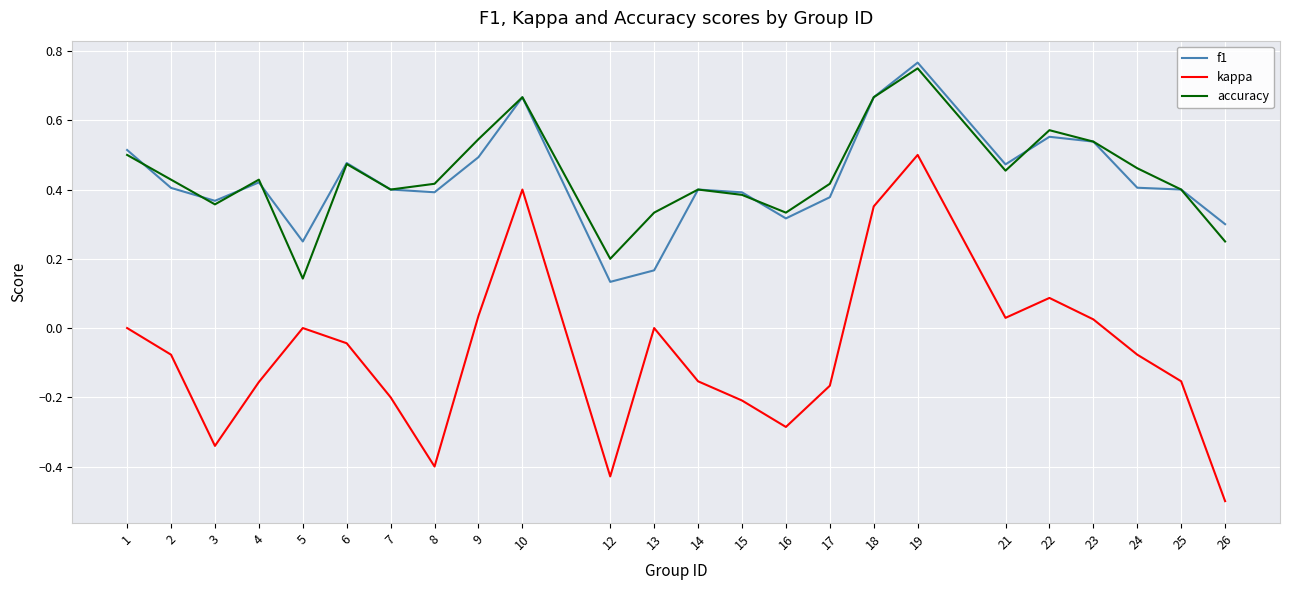

Is the value of f1 at 24 greater than the value of accuracy at 26?

Yes